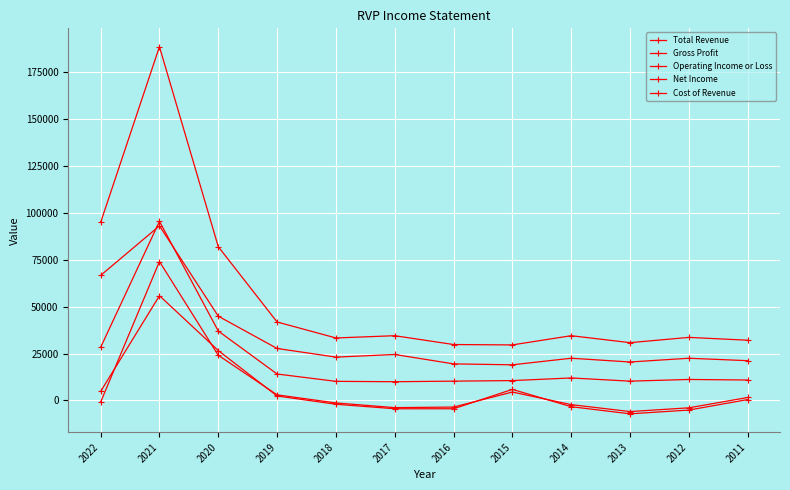

Reading right to left, extract all data points from this chart.

Total Revenue: 32100	33600	30800	34500	29600	29800	34500	33300	41800	81900	188400	94800
Gross Profit: 10900	11200	10300	12000	10600	10300	10000	10200	14100	37000	95400	28300
Operating Income or Loss: 1600	-3900	-5900	-2200	4500	-3500	-3800	-1300	3000	24100	74000	-900
Net Income: 500	-5100	-7100	-3300	5900	-4400	-4400	-2000	2400	26600	55800	4800
Cost of Revenue: 21200	22500	20500	22500	19000	19500	24500	23100	27700	44900	93000	66600